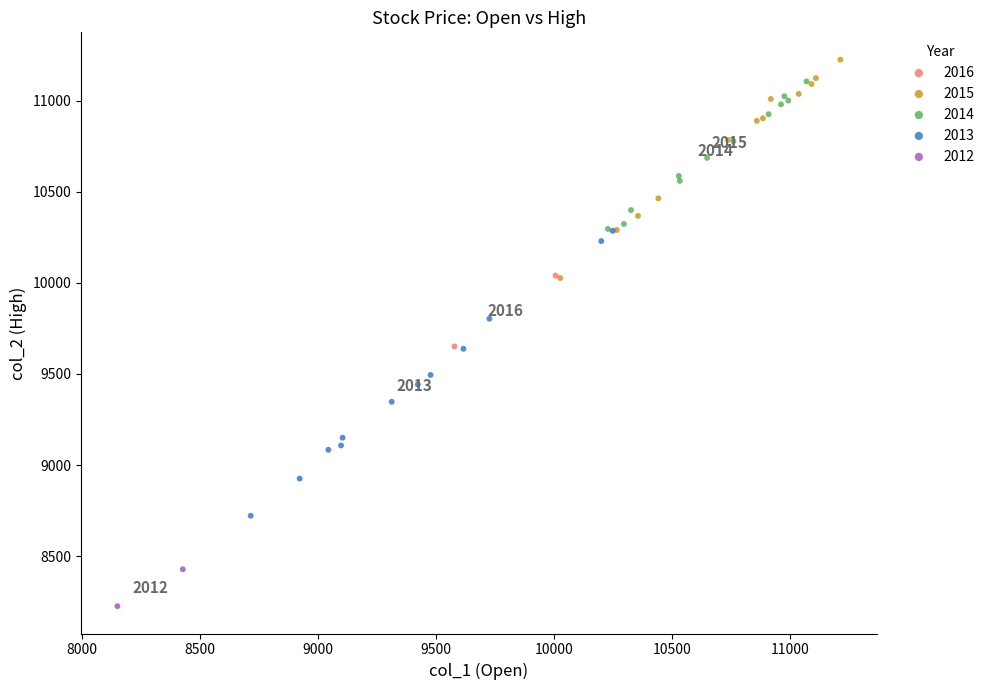

What are all the series names shown in the legend?

2016, 2015, 2014, 2013, 2012